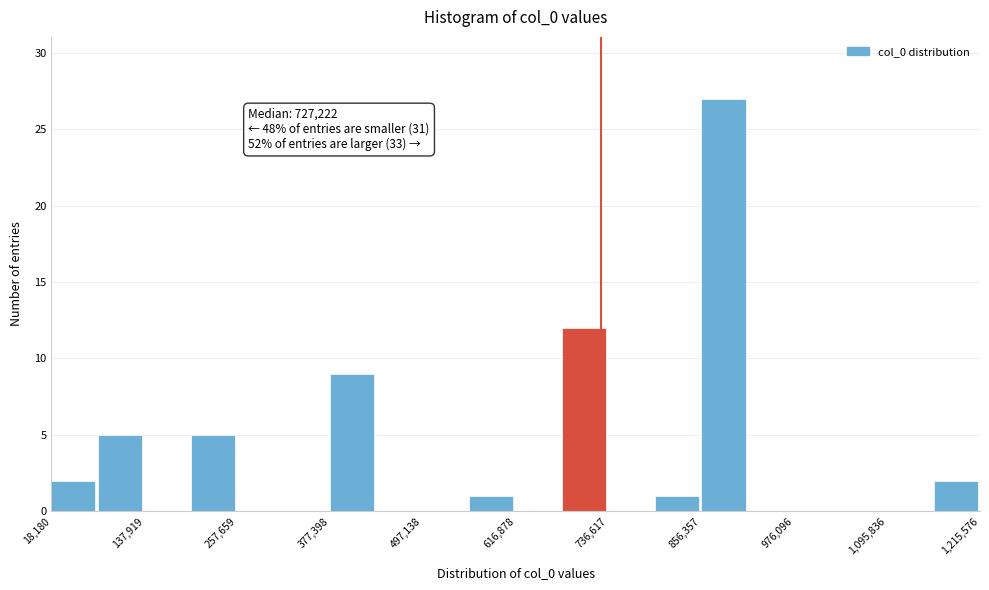

Around what value on the x-axis is the tallest bar? Give the approximate position of its centre, as read against the axis.

880000